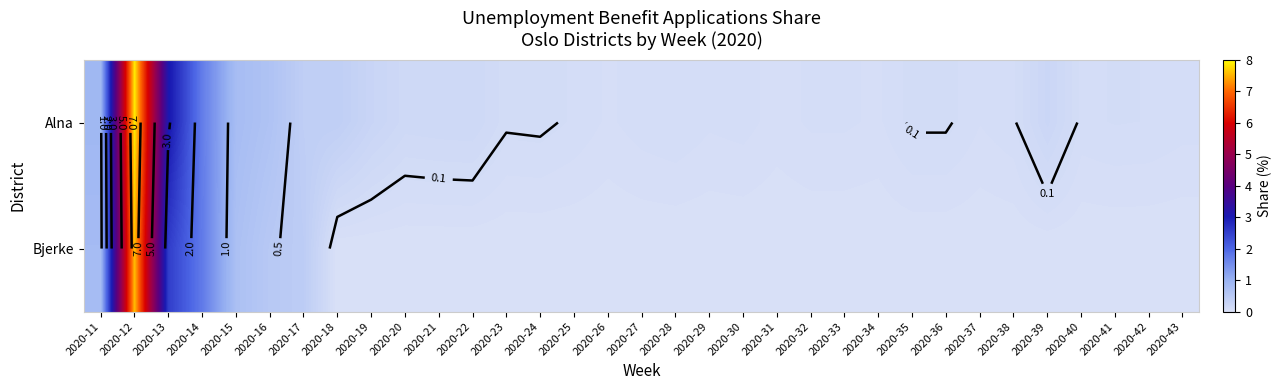

At which category does the chart reach its minimum across all series?

2020-18